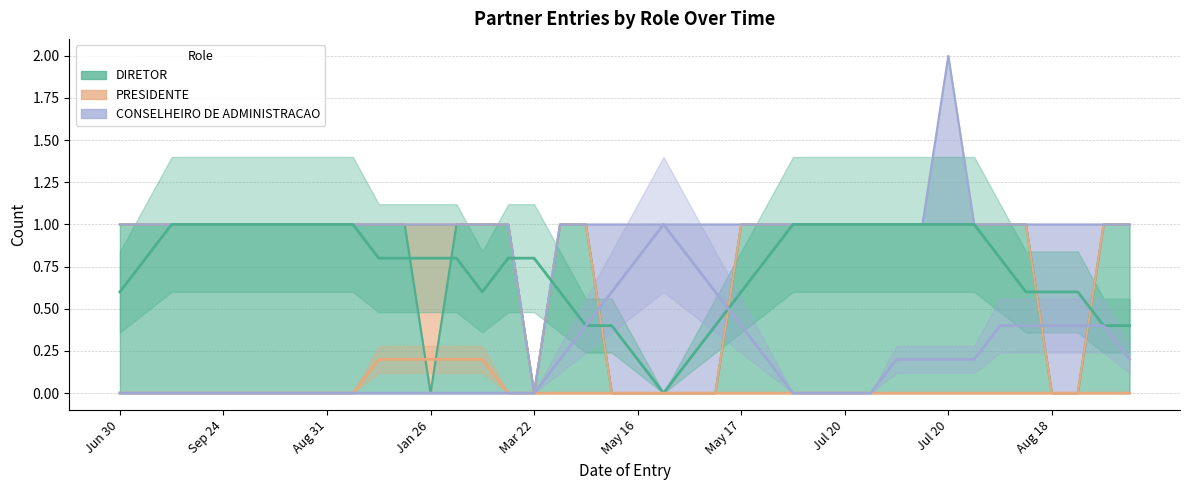

How many times do DIRETOR and CONSELHEIRO DE ADMINISTRACAO cross each other?

4